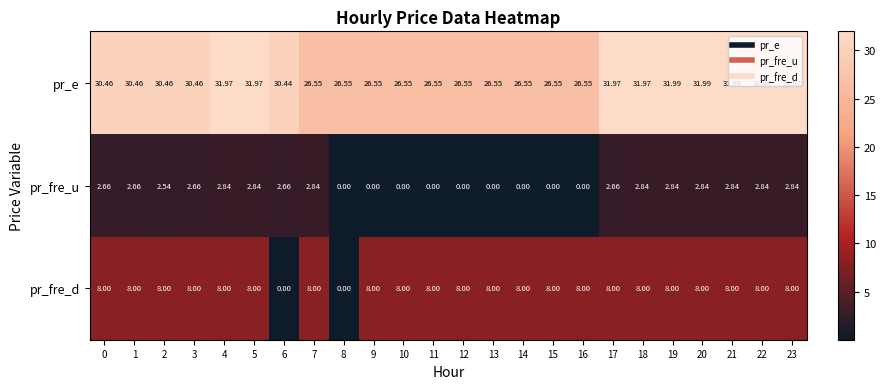

Between 1 and 18, which series saw the biggest shift?

pr_e